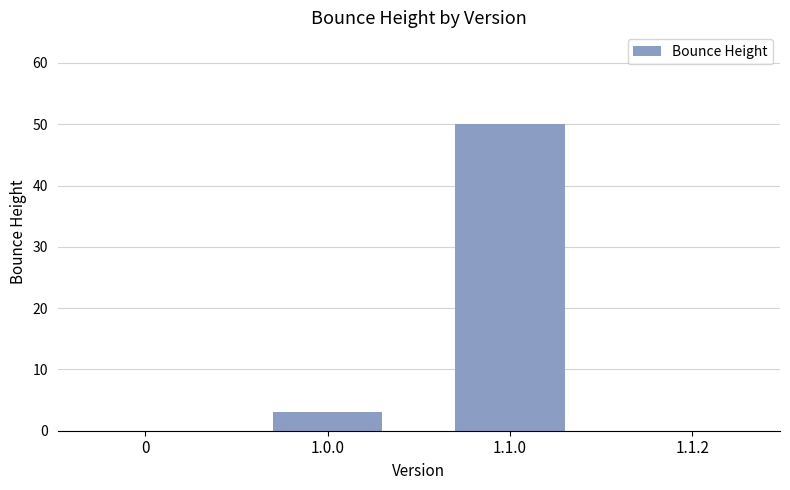

Is it true that the value at 1.1.0 is 50?

True